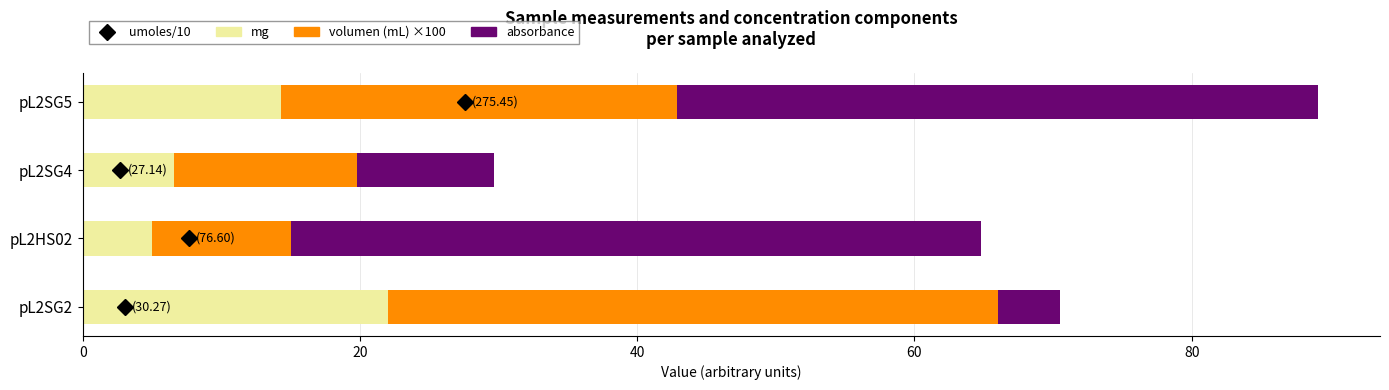

At which label does mg reach its peak?

pL2SG2